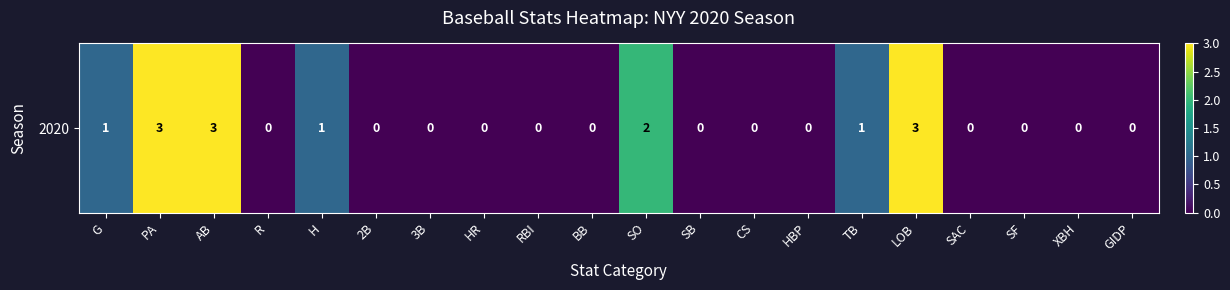

How many values are between 0 and 1?

16